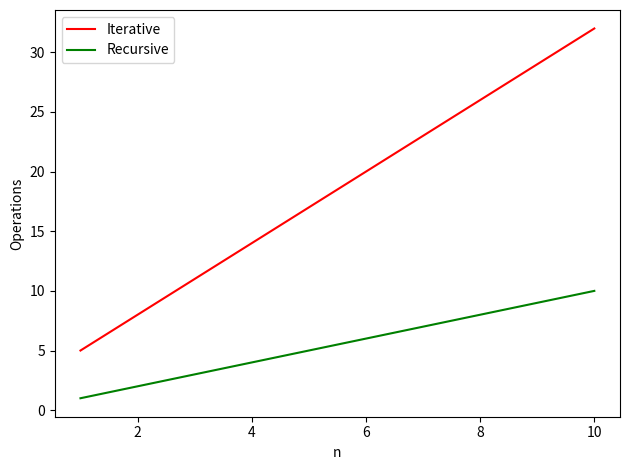

What is the sum of all Iterative values?

185